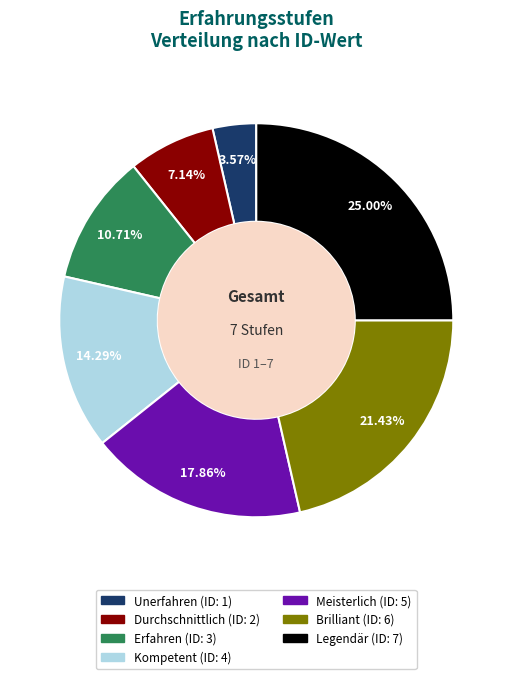

To the nearest percent, what is the difference between the largest and smallest slice percentages?

21%